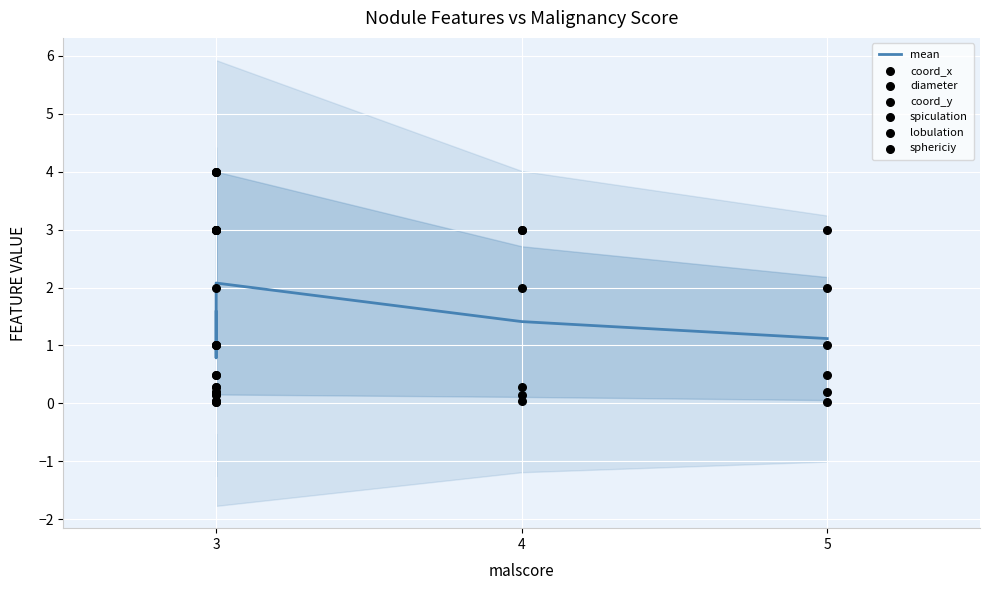

At how many categories does at least one series exceed 0?

6